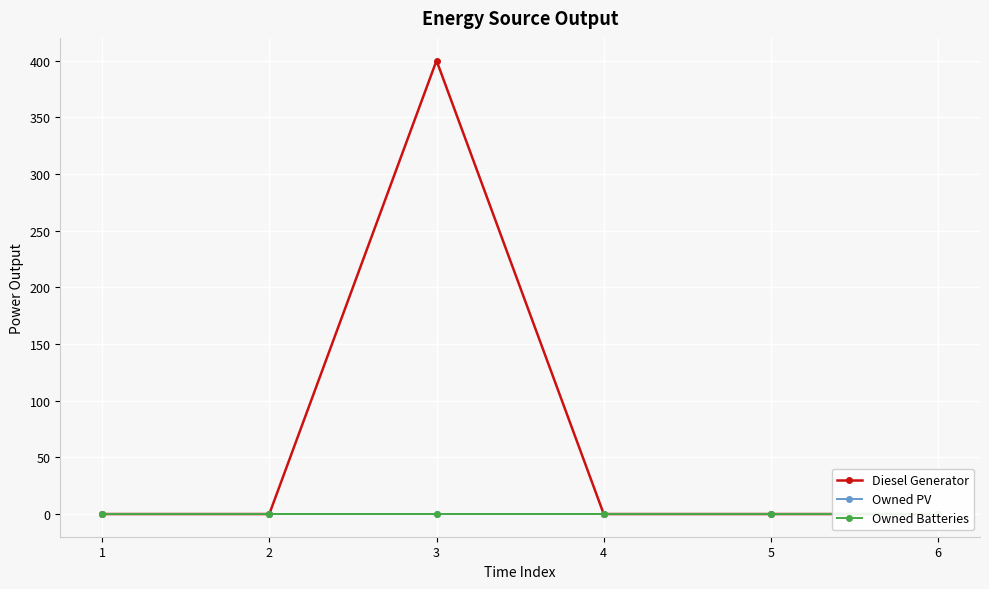

Which series has the largest range (max minus min)?

Diesel Generator